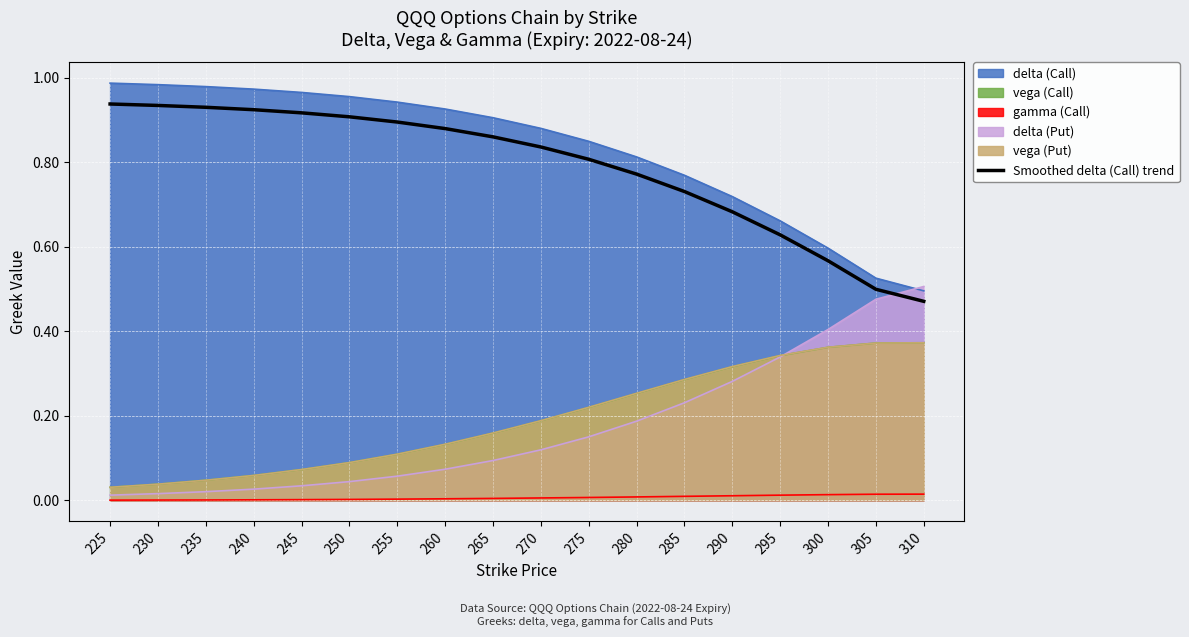

True or false: gamma (Call) and vega (Call) intersect in this chart.

False